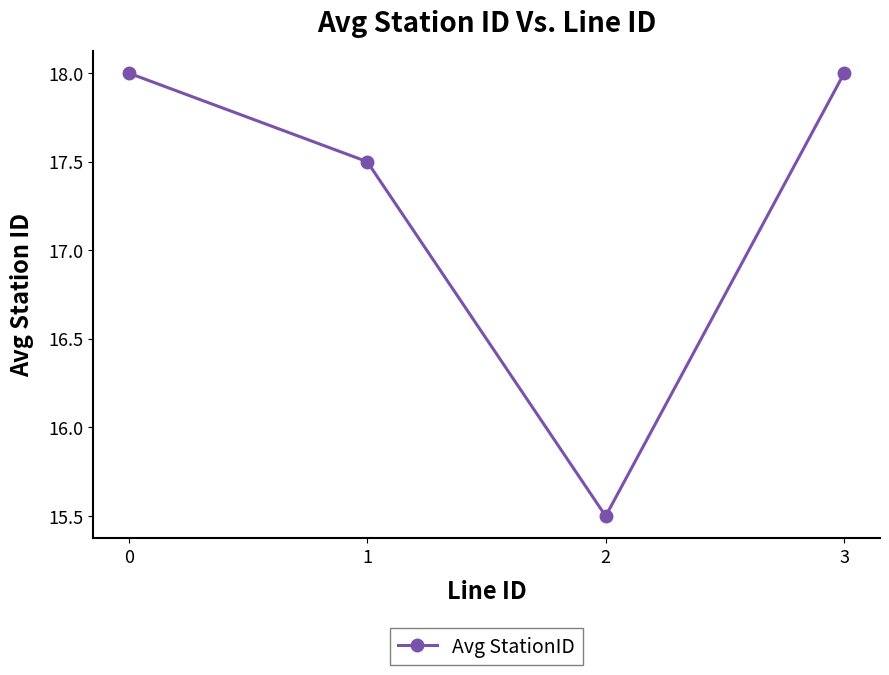

Approximately how many times larger is the value at 0 compared to 1?

1.0